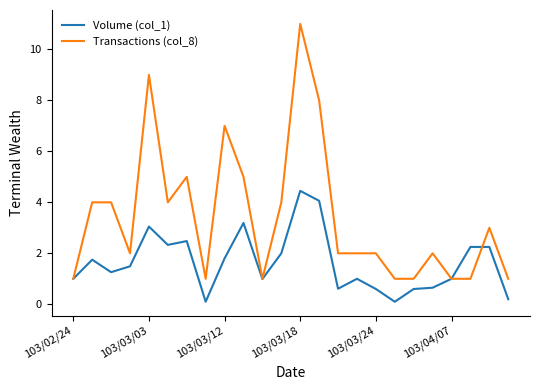

List the series in order of their overall mean, lowest first.

Volume (col_1), Transactions (col_8)